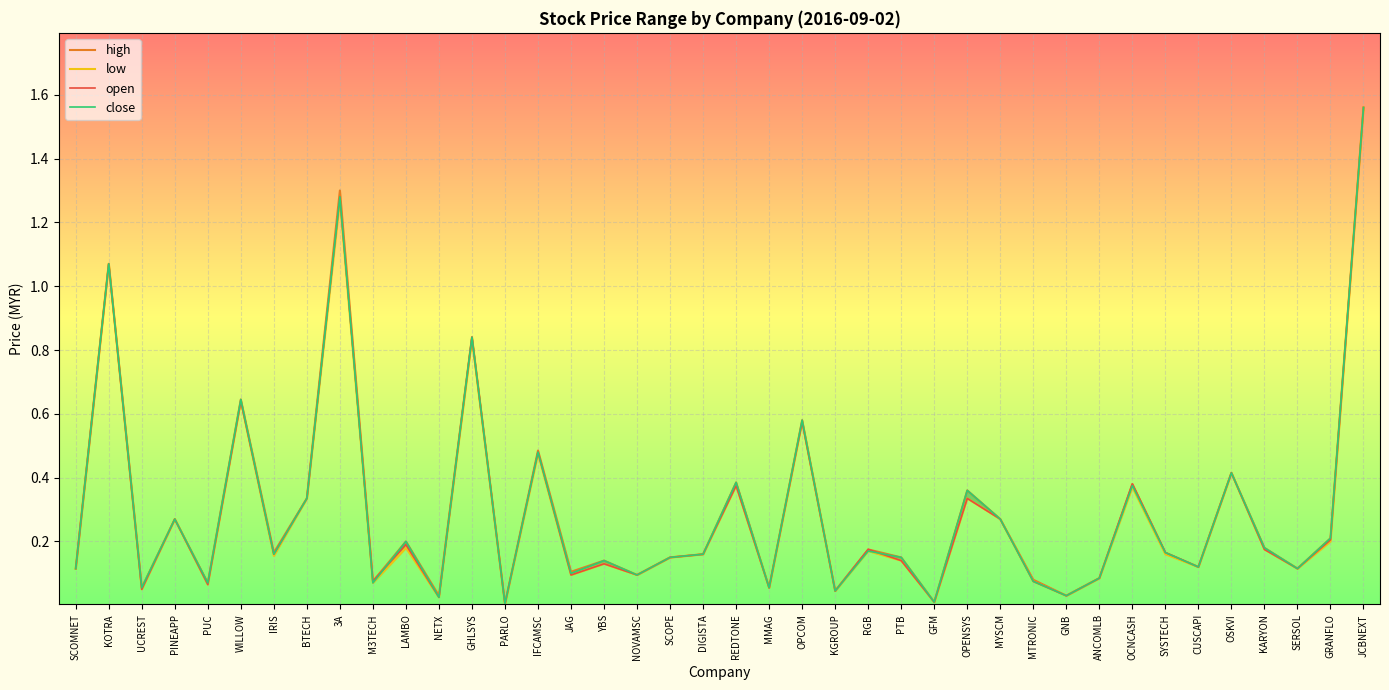

Is it true that low equals 0.0 at NETX?

False